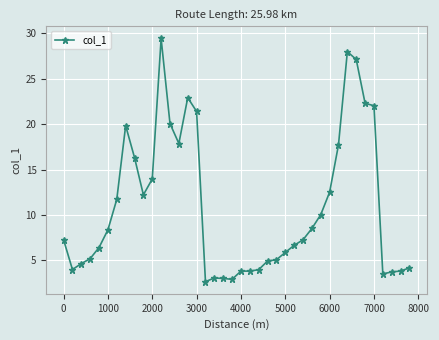

What is the value of the 9th point from the left?

16.3